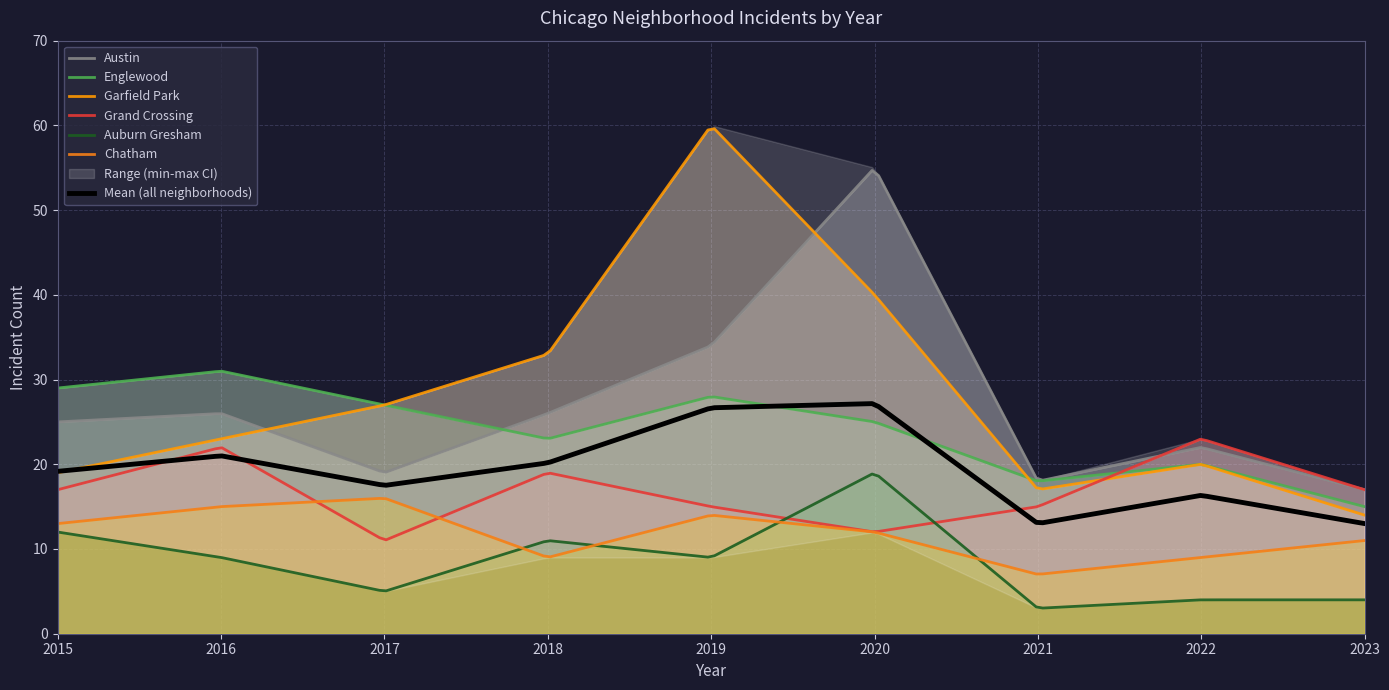

True or false: Englewood and Auburn Gresham cross at least once.

False